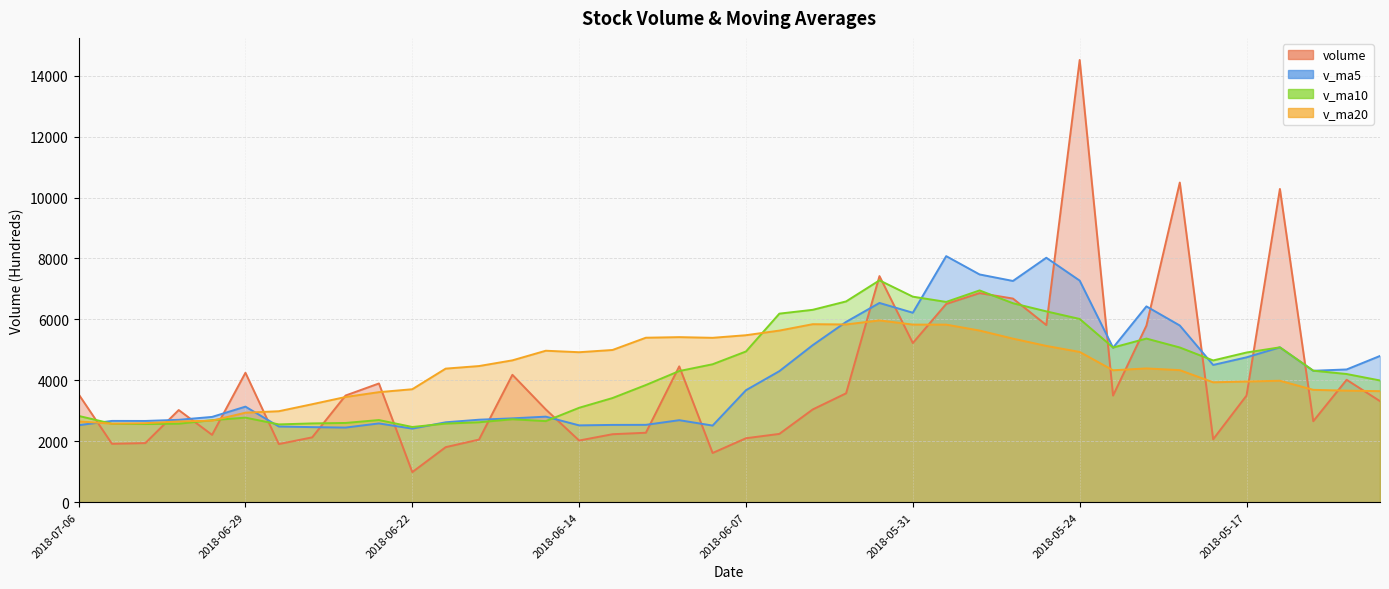

List the series in order of their peak value, lowest first.

v_ma20, v_ma10, v_ma5, volume